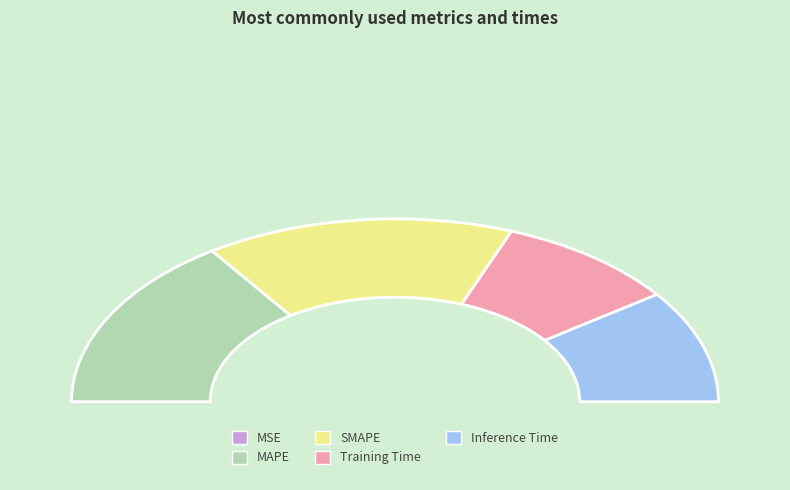

What is the smallest slice in the pie chart?

MSE